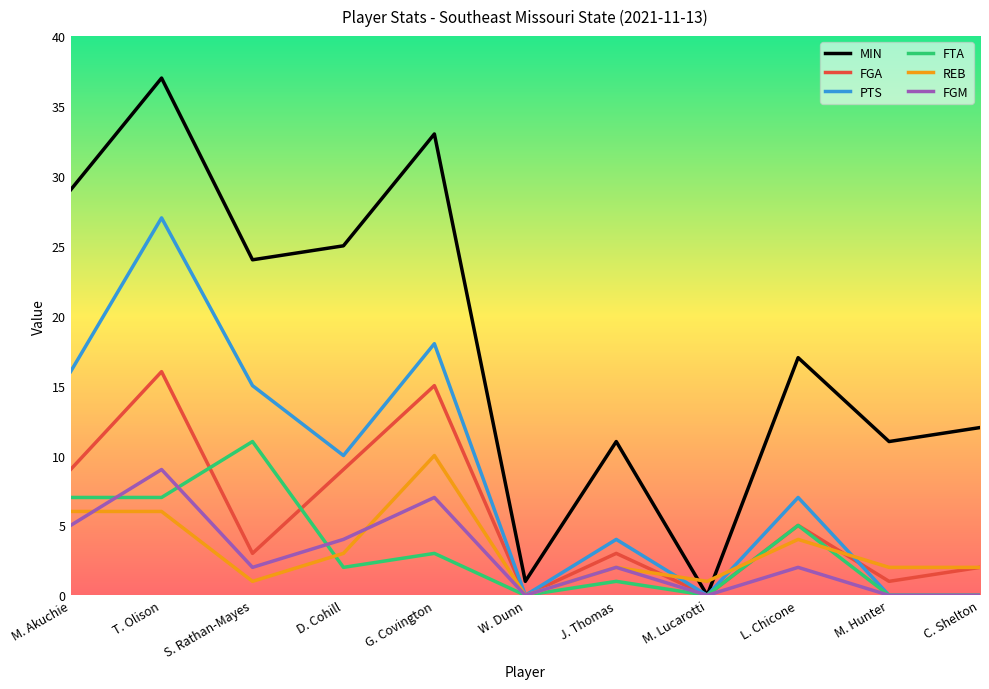

What is the label of the 1st point from the left?

M. Akuchie